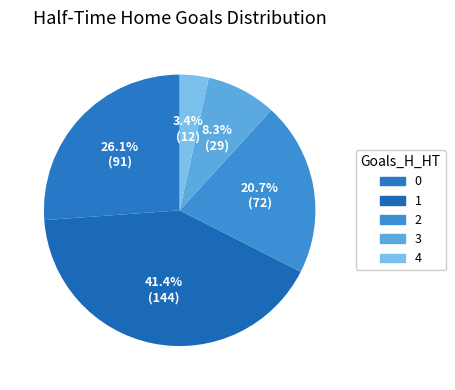

How many slices are in this pie chart?

5